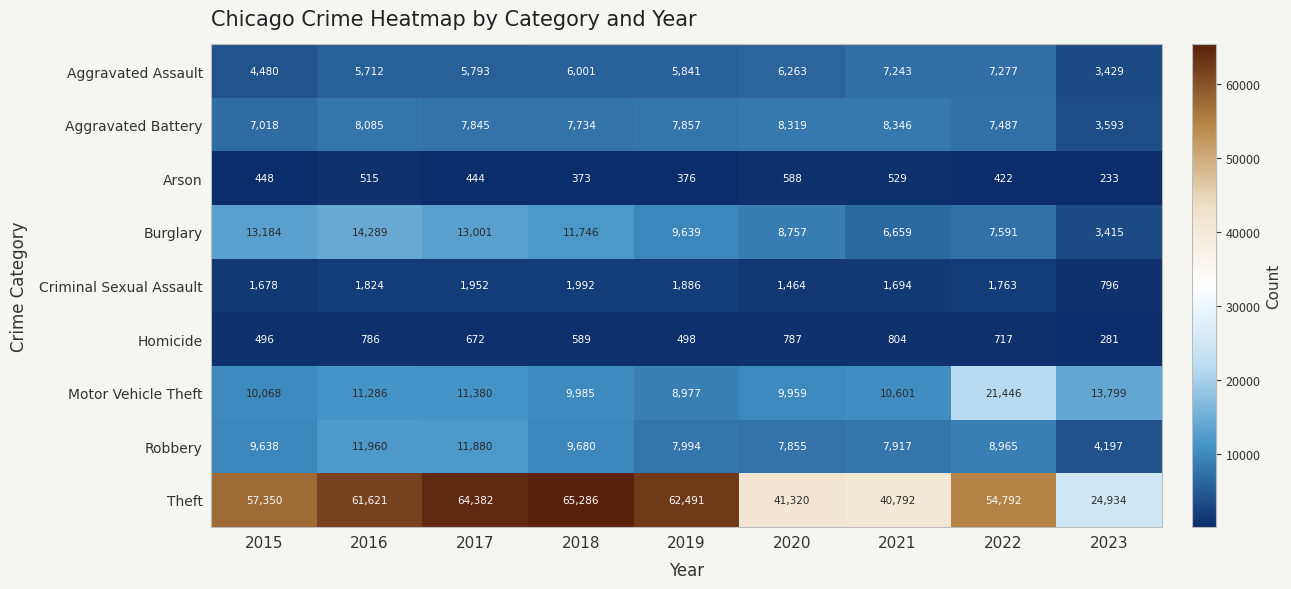

What is the greatest value displayed?

65286